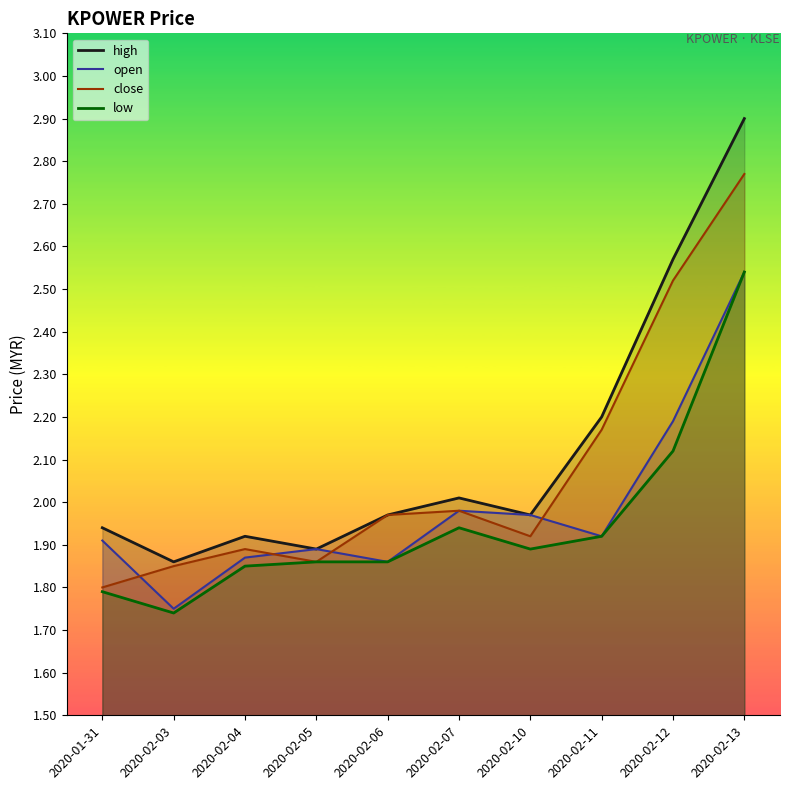

Rank the series at 2020-02-06 from highest to lowest value.

high, close, open, low